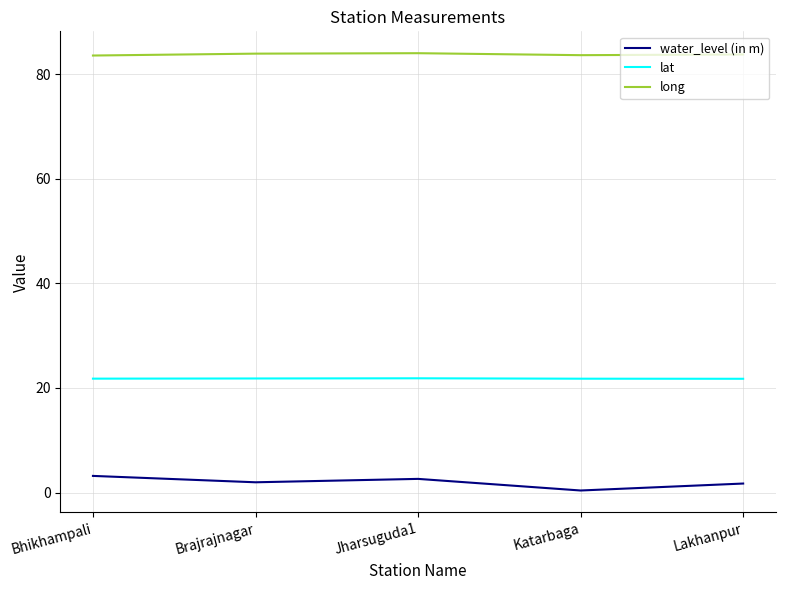

What is the minimum value for lat?

21.8